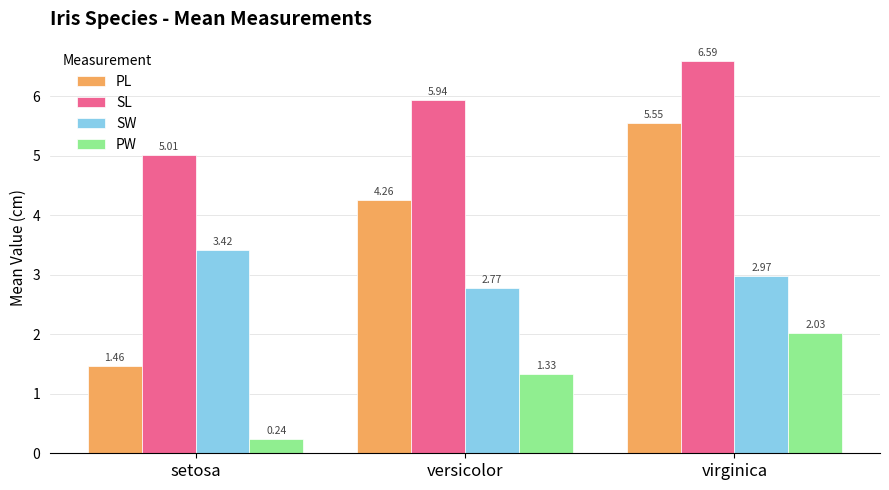

At which label does PW reach its peak?

virginica